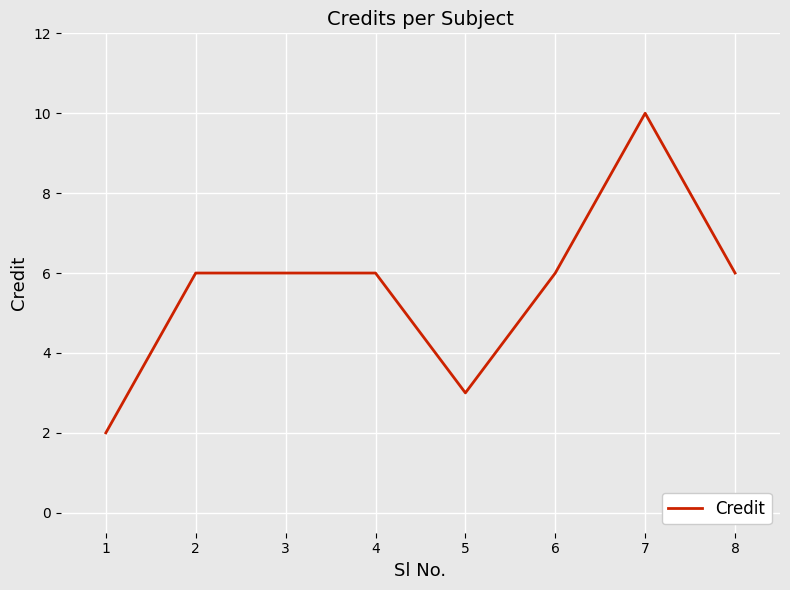

Count the number of data series in this chart.

1